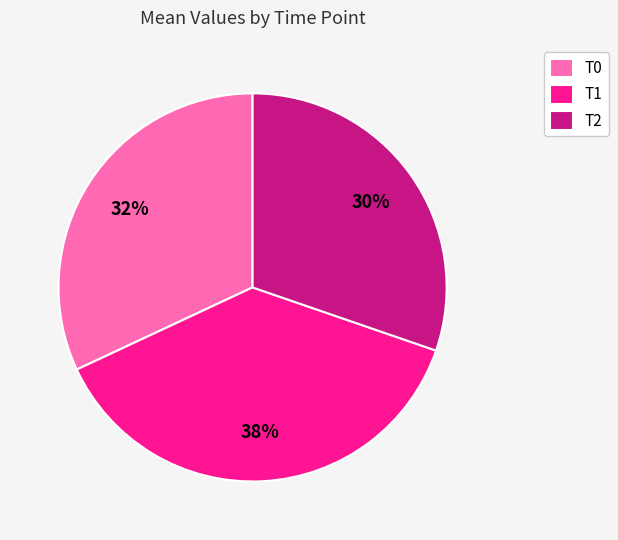

To the nearest percent, what percentage of the pie is T0?

32%